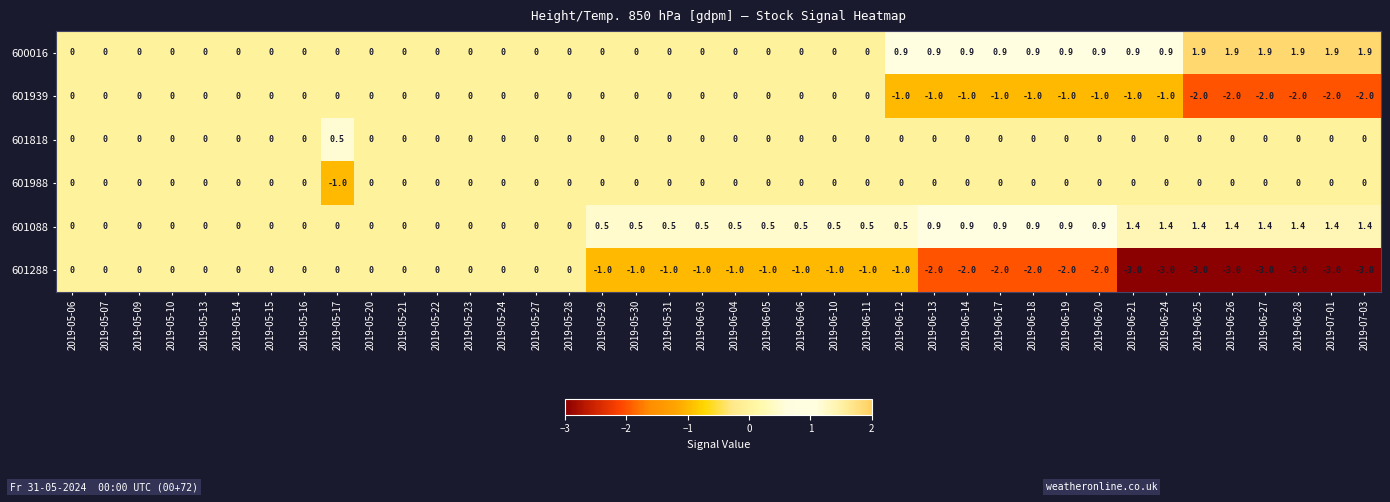

What is the sum of the 601088 values at 2019-06-12 and 2019-05-21?

0.5